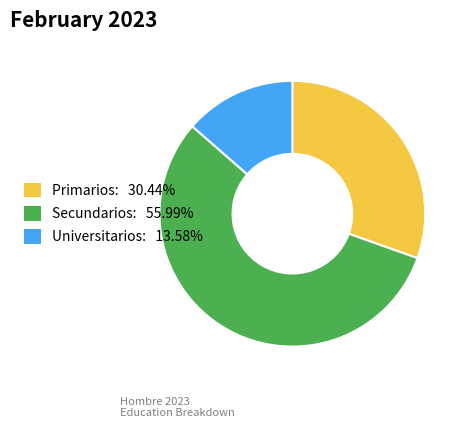

Approximately how many times larger is the value at Primarios compared to Secundarios?

0.5